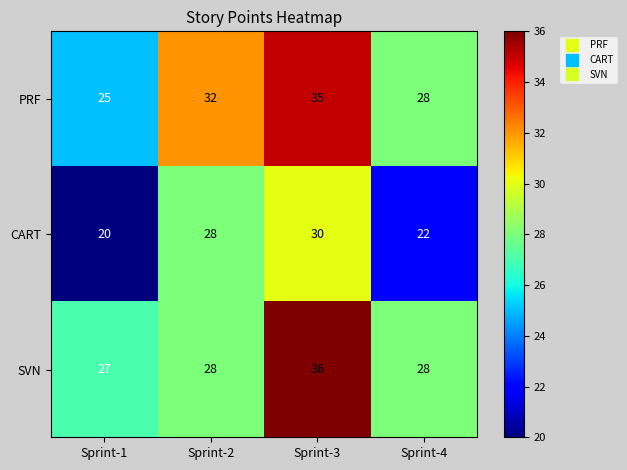

How many SVN values are between 28 and 36?

3